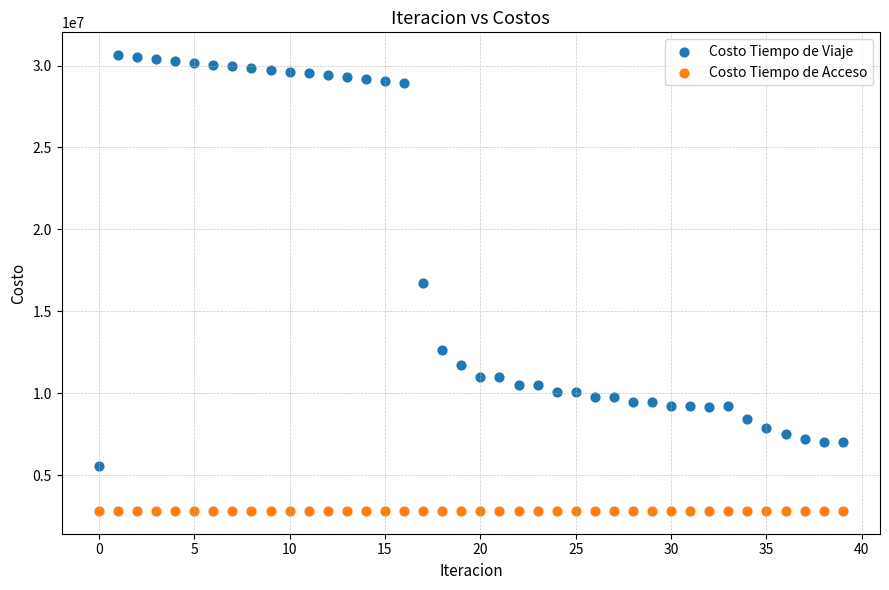

Which series contains the lowest Y value?

Costo Tiempo de Acceso